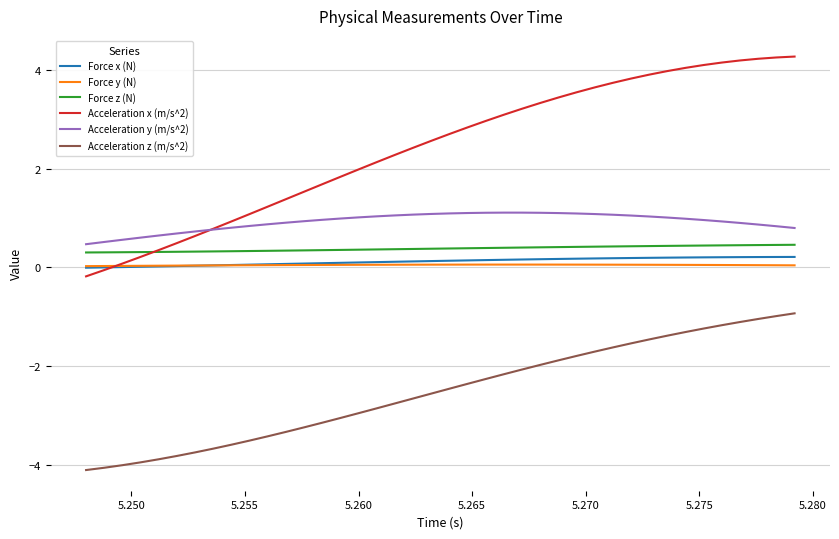

Which series has the widest spread of values?

Acceleration x (m/s^2)